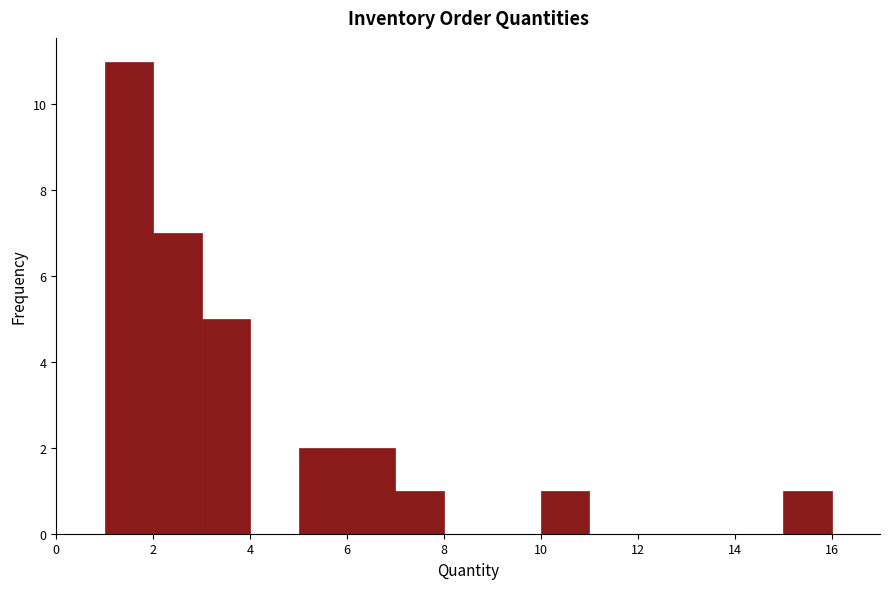

How tall is the bar that spans 5 to 6 on the x-axis? The values are not printed on the chart, so give them approximately, as read against the axis.

2